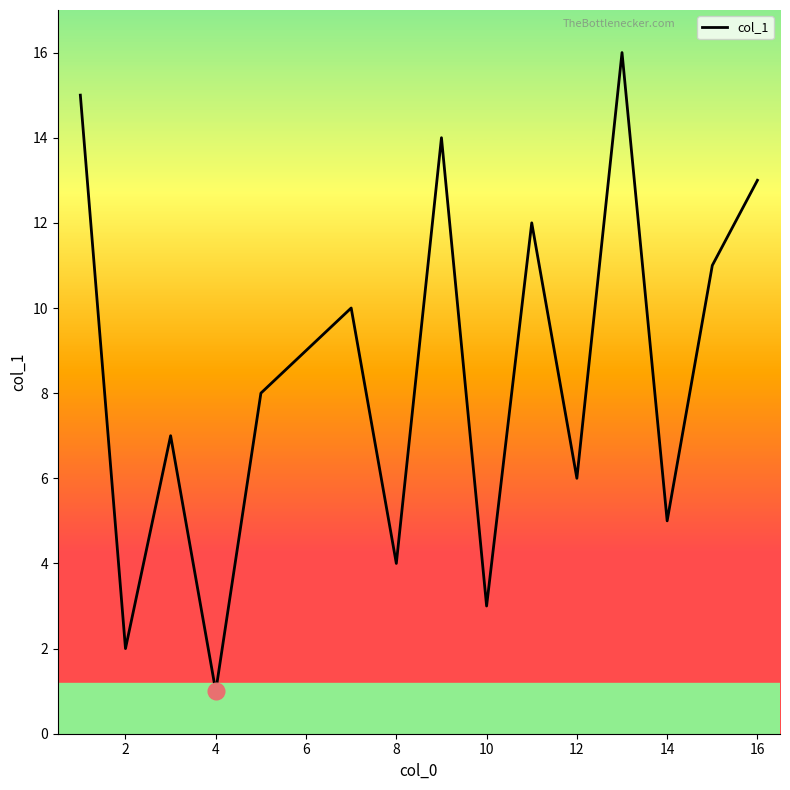

What is the greatest value displayed?

16